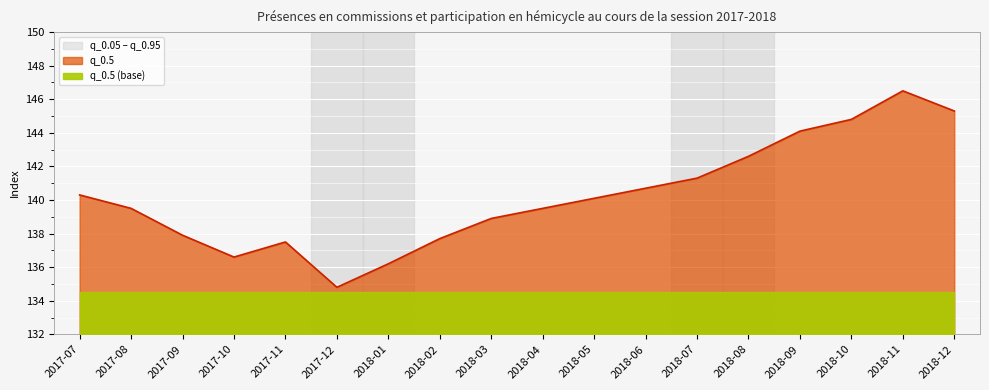

What is the difference between the maximum and minimum values in the q_0.05 series?

11.7